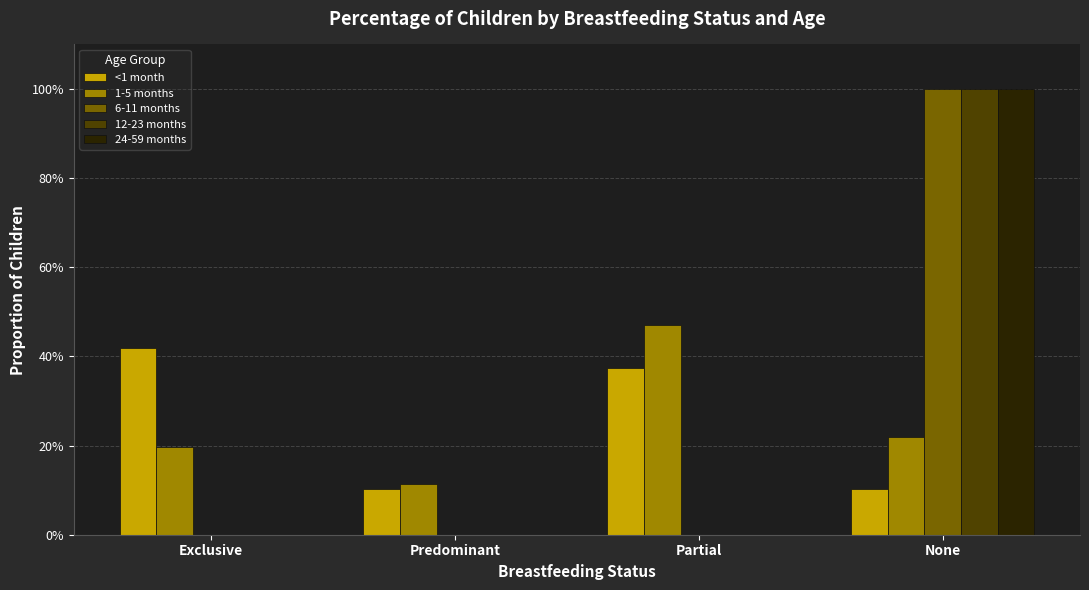

Are the bars horizontal?

No